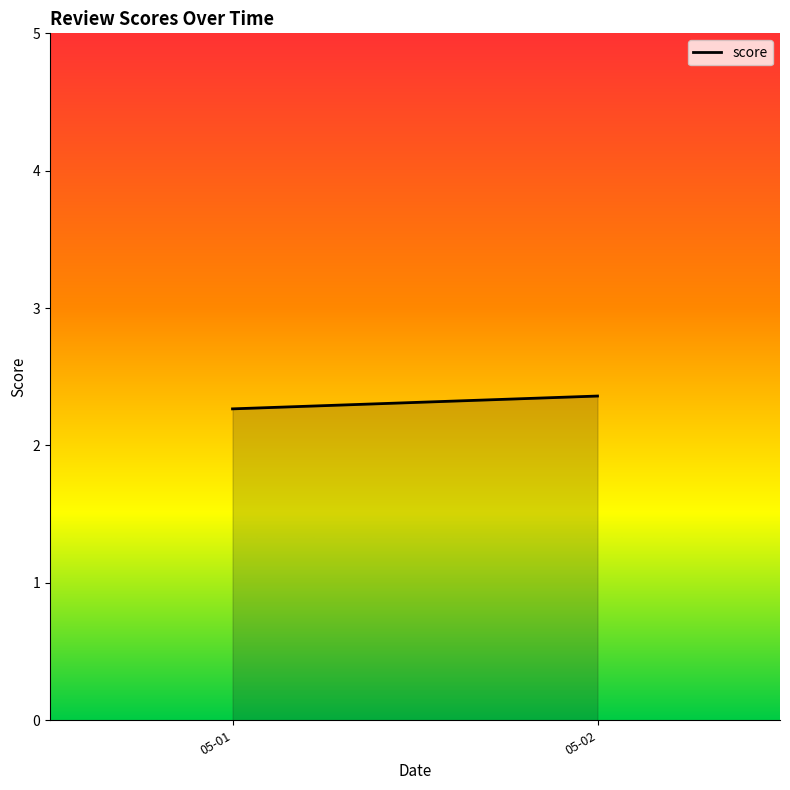

Reading left to right, list all the values displayed in this chart.

05-01=2.3	05-02=2.4